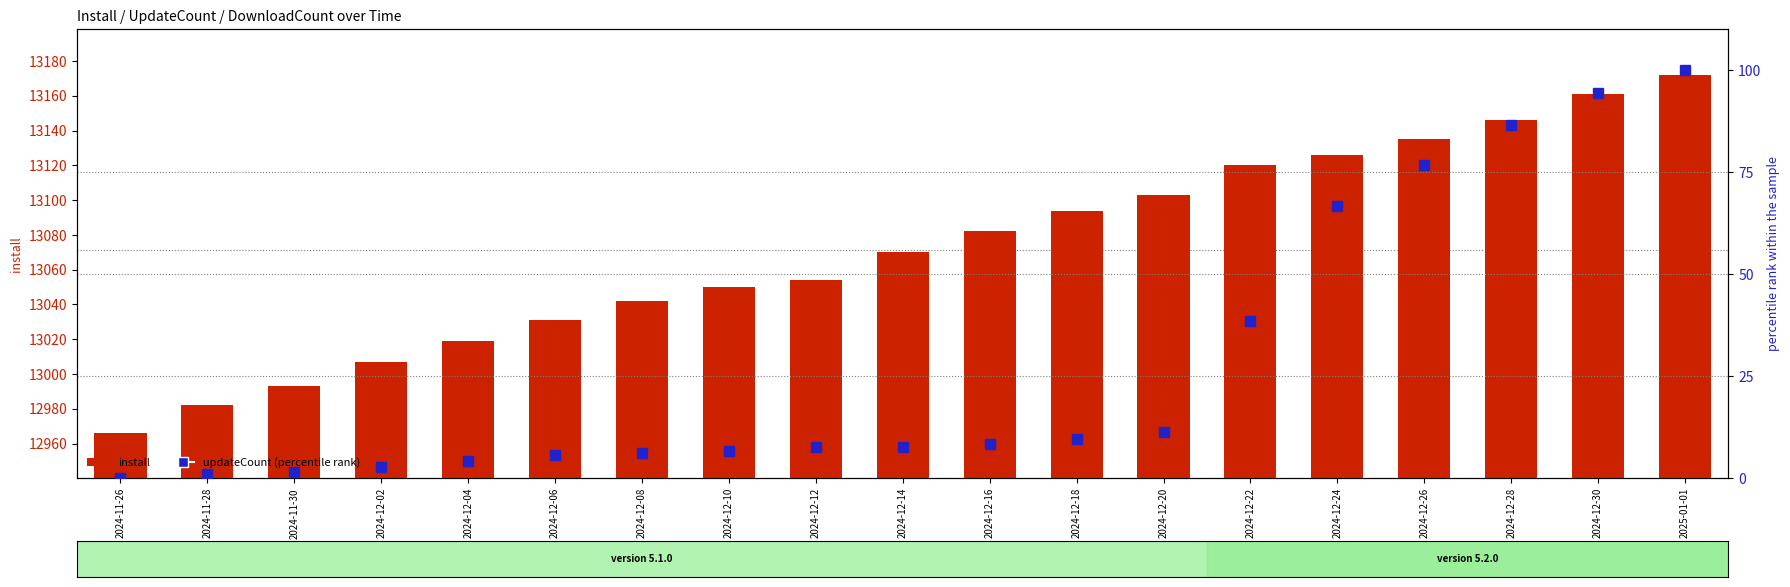

How many data points in updateCount (percentile rank) are less than 7?

8